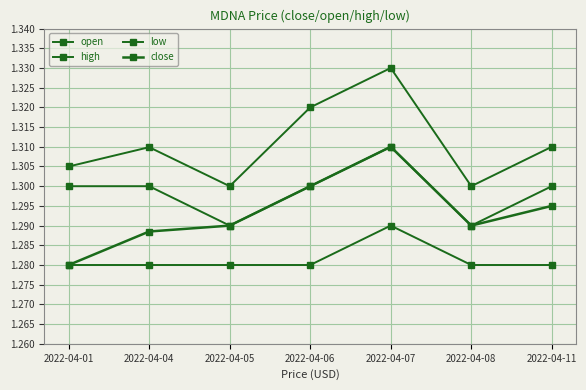

Between 2022-04-01 and 2022-04-06, which series saw the biggest shift?

close